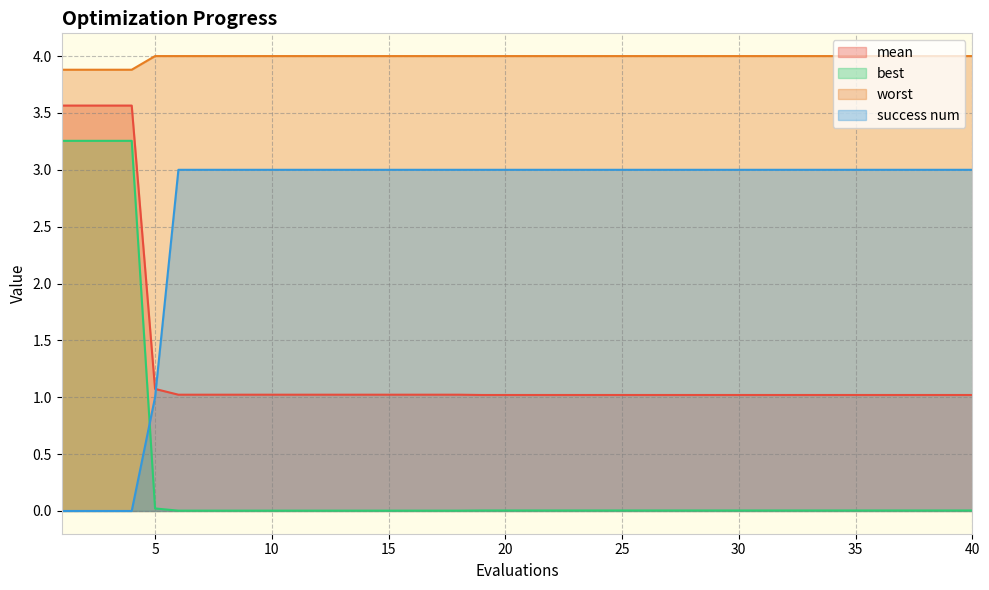

Is the value of worst at 35 greater than the value of mean at 26?

Yes